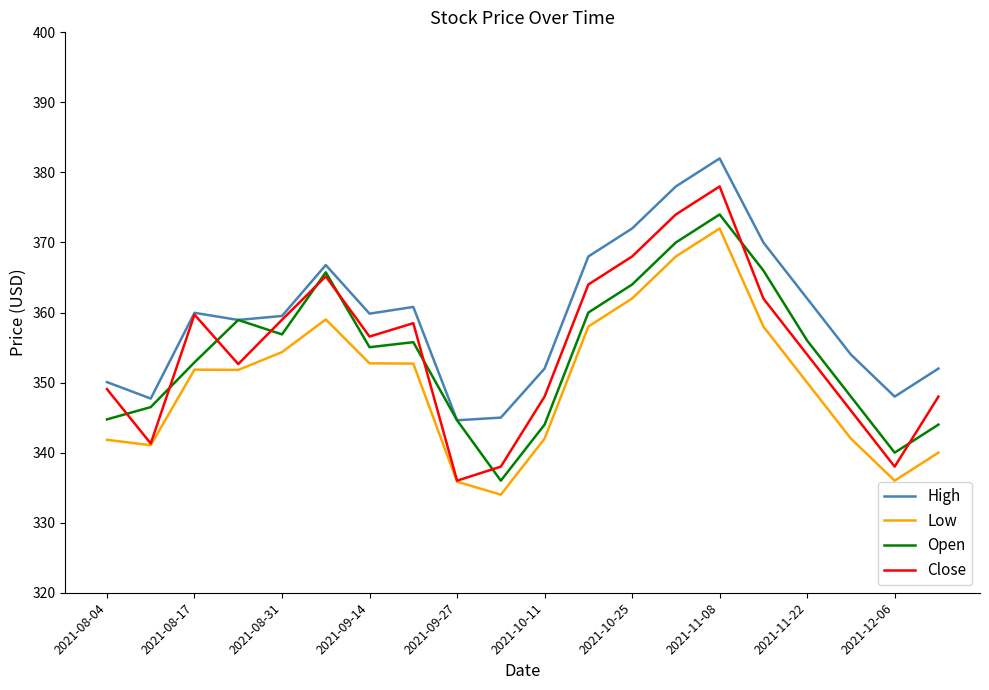

Which series has the largest total across all categories?

High